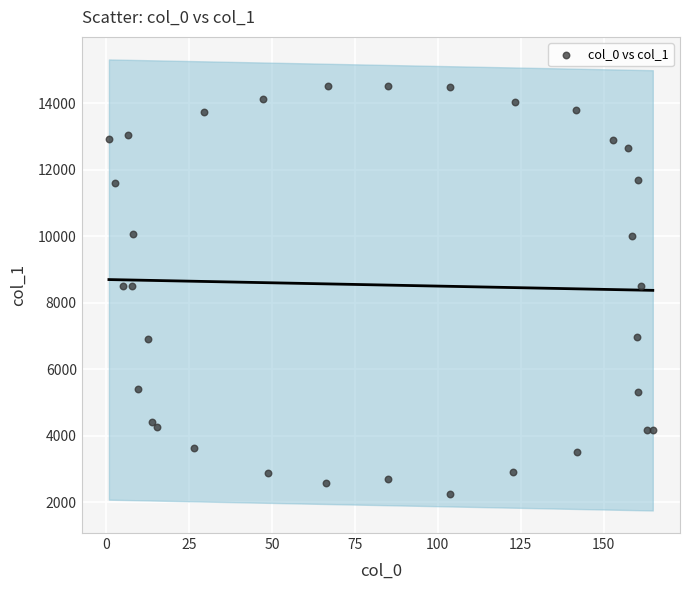

What is the range of Y values (max minus min)?

12283.1